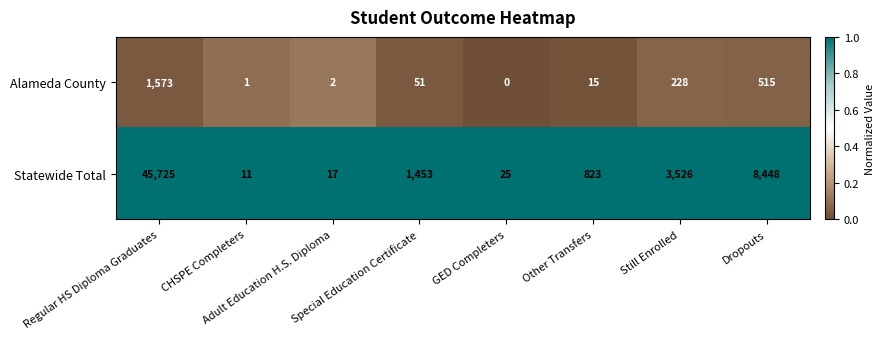

Count the number of categories in the chart.

8